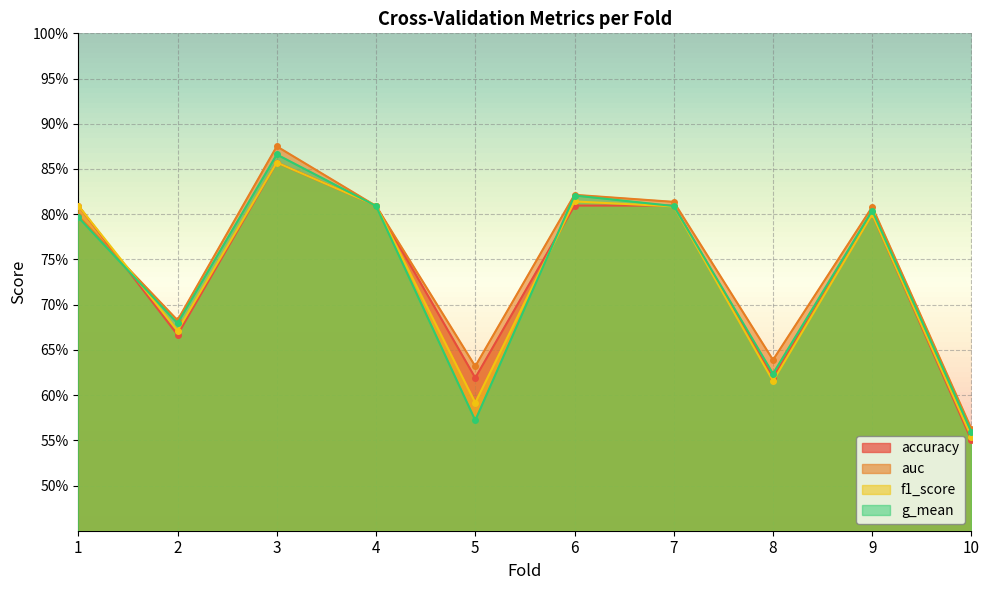

In accuracy, how many points are higher than both neighbors (excluding endpoints)?

2